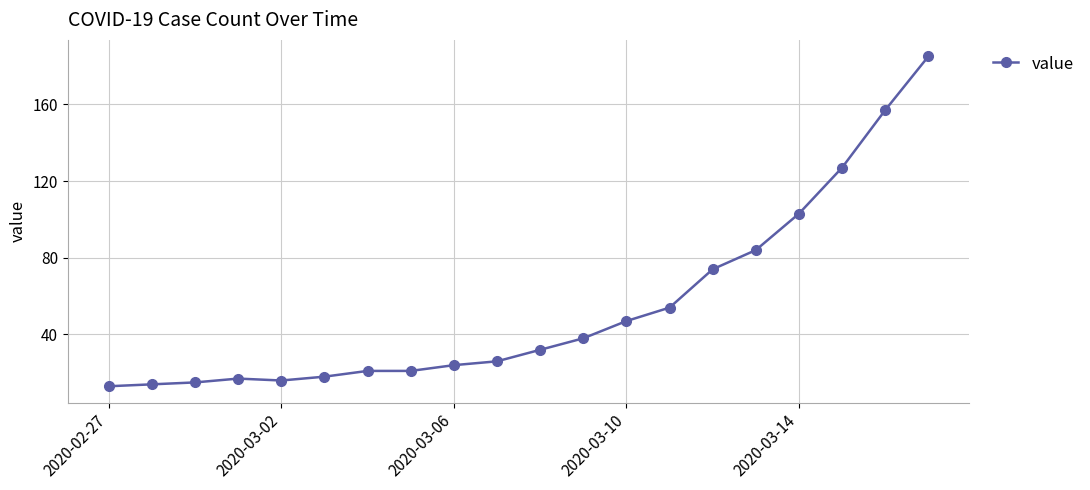

How many values are below 32?

10